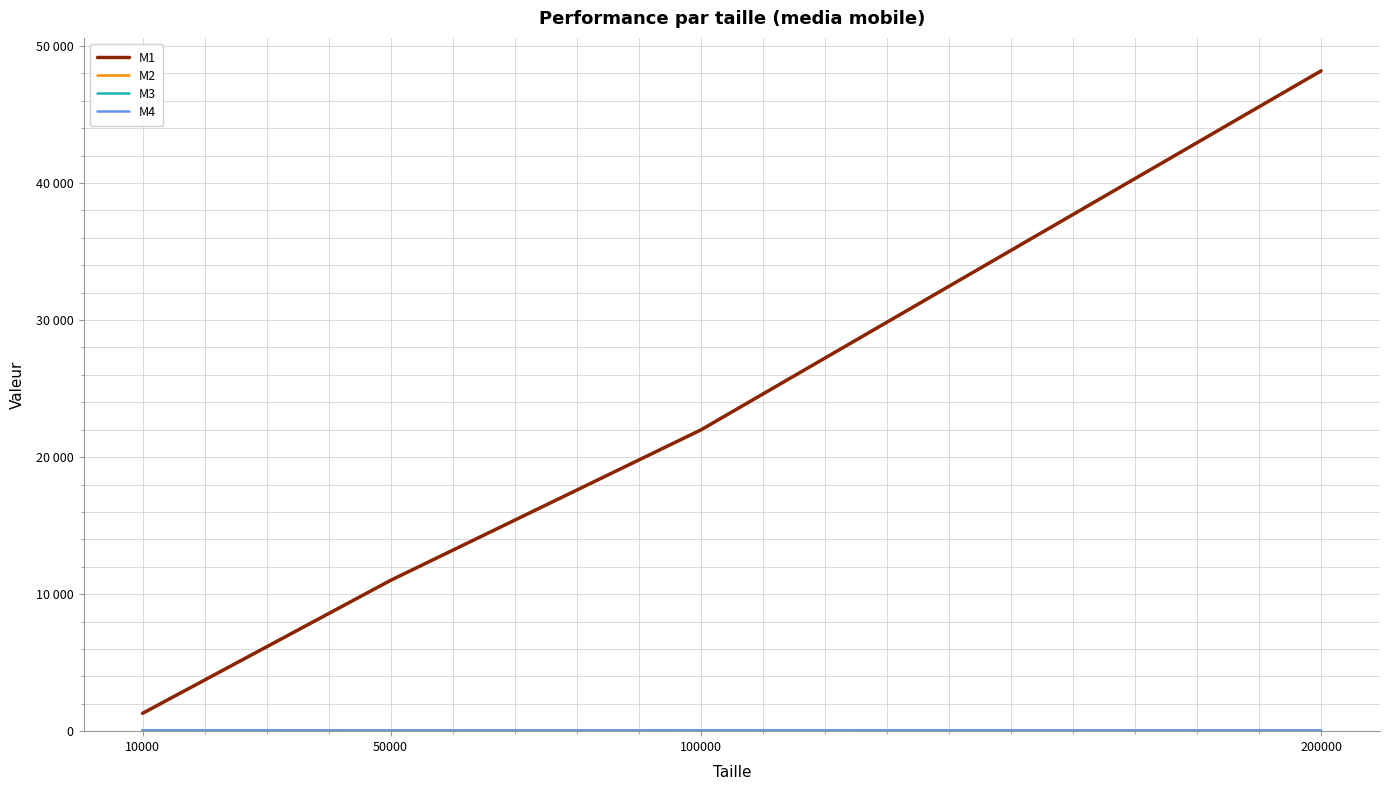

True or false: M2 and M1 intersect in this chart.

False